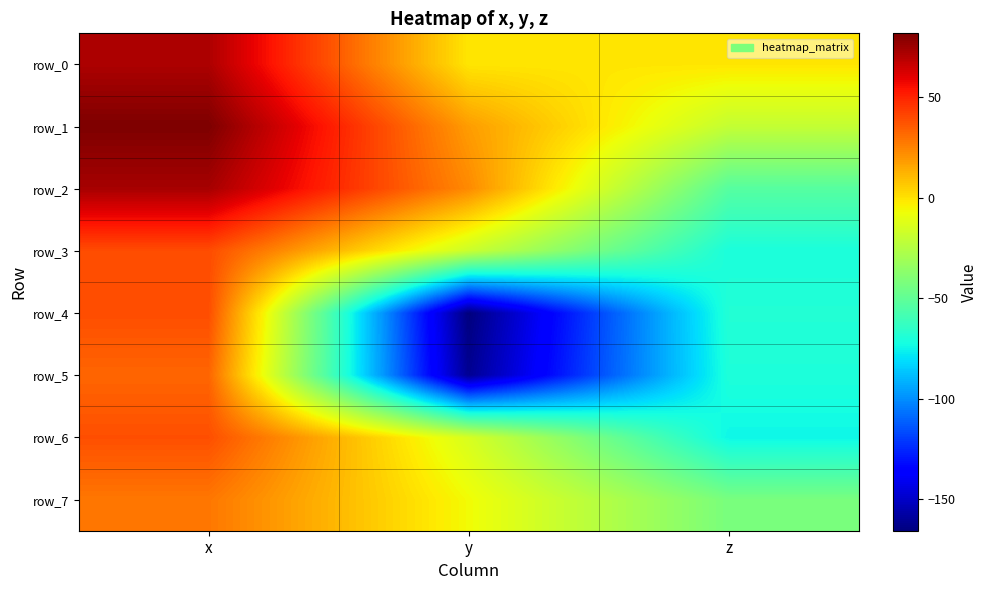

Which series has the largest range (max minus min)?

row_4